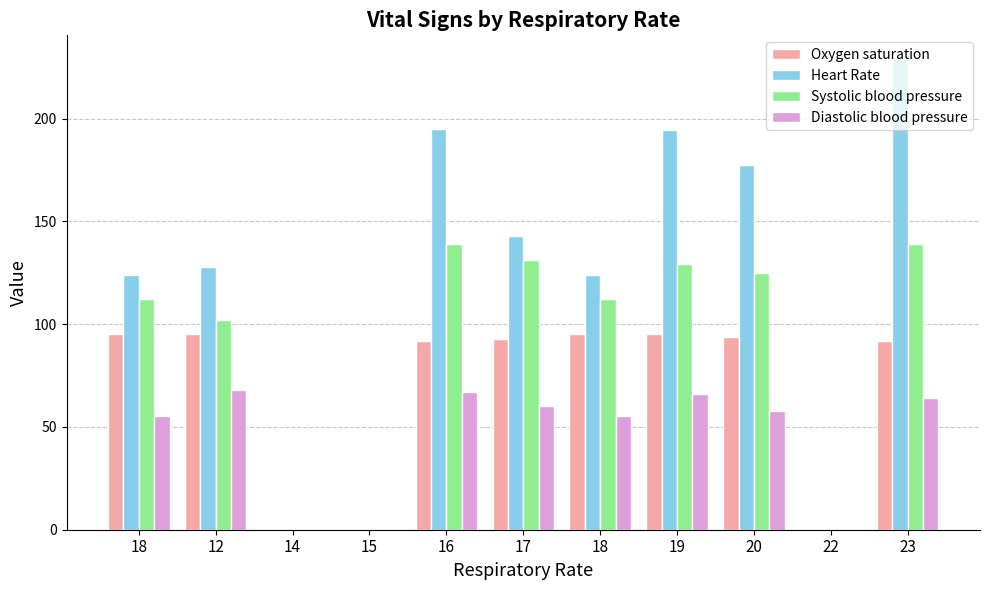

Count the number of categories in the chart.

11